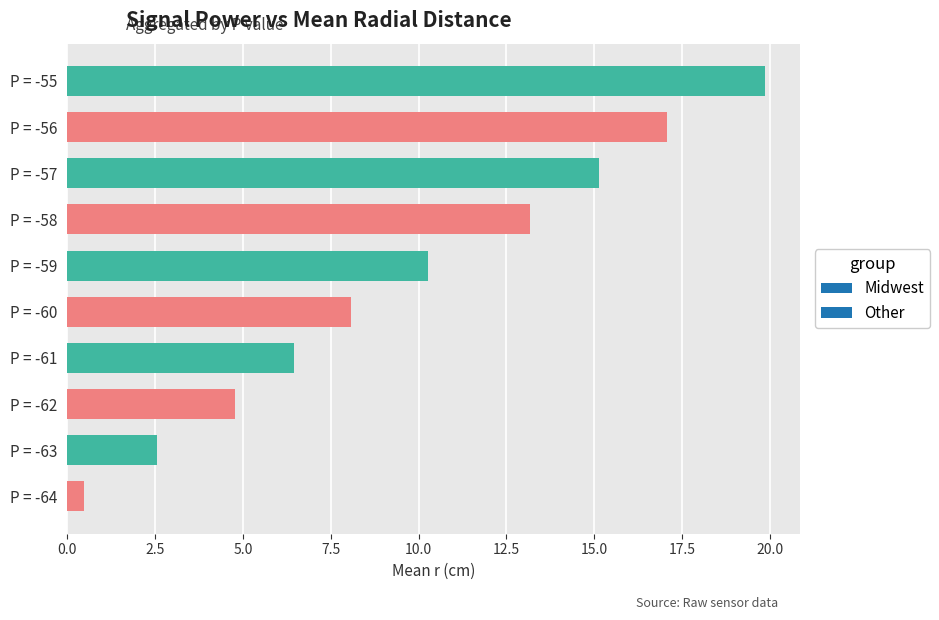

Which category has the lowest value across all series?

P = -64